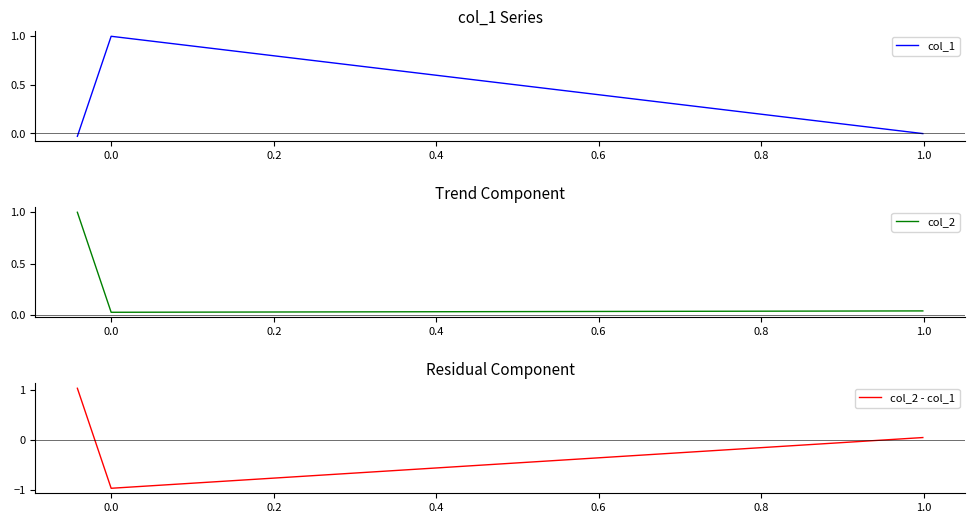

Is it true that col_2 - col_1 equals 0.1 at −0.2?

False